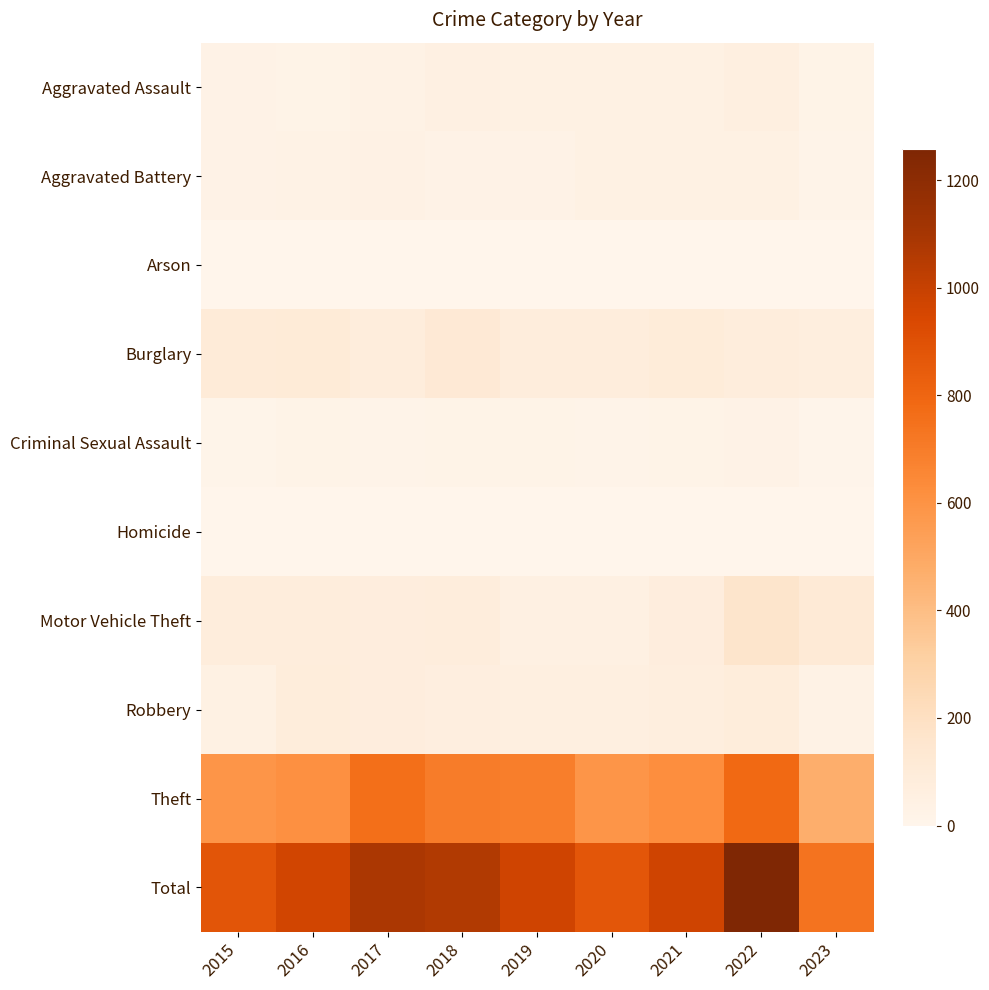

Reading left to right, transcribe all the data shown in this chart.

Aggravated Assault: 2015=26	2016=23	2017=32	2018=48	2019=40	2020=41	2021=40	2022=61	2023=23
Aggravated Battery: 2015=25	2016=30	2017=38	2018=27	2019=26	2020=40	2021=42	2022=42	2023=19
Arson: 2015=1	2016=0	2017=2	2018=1	2019=0	2020=2	2021=1	2022=2	2023=1
Burglary: 2015=101	2016=108	2017=79	2018=119	2019=82	2020=80	2021=95	2022=82	2023=71
Criminal Sexual Assault: 2015=14	2016=24	2017=16	2018=24	2019=24	2020=17	2021=24	2022=29	2023=9
Homicide: 2015=1	2016=1	2017=2	2018=0	2019=0	2020=1	2021=1	2022=3	2023=2
Motor Vehicle Theft: 2015=82	2016=81	2017=77	2018=82	2019=48	2020=48	2021=76	2022=167	2023=115
Robbery: 2015=44	2016=84	2017=78	2018=65	2019=60	2020=58	2021=69	2022=88	2023=31
Theft: 2015=585	2016=614	2017=758	2018=698	2019=692	2020=586	2021=622	2022=784	2023=471
Total: 2015=879	2016=965	2017=1082	2018=1064	2019=972	2020=873	2021=970	2022=1258	2023=742